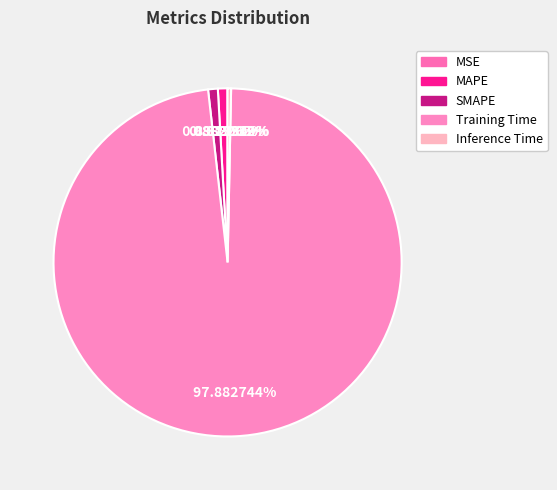

To the nearest percent, what is the average slice percentage?

20%